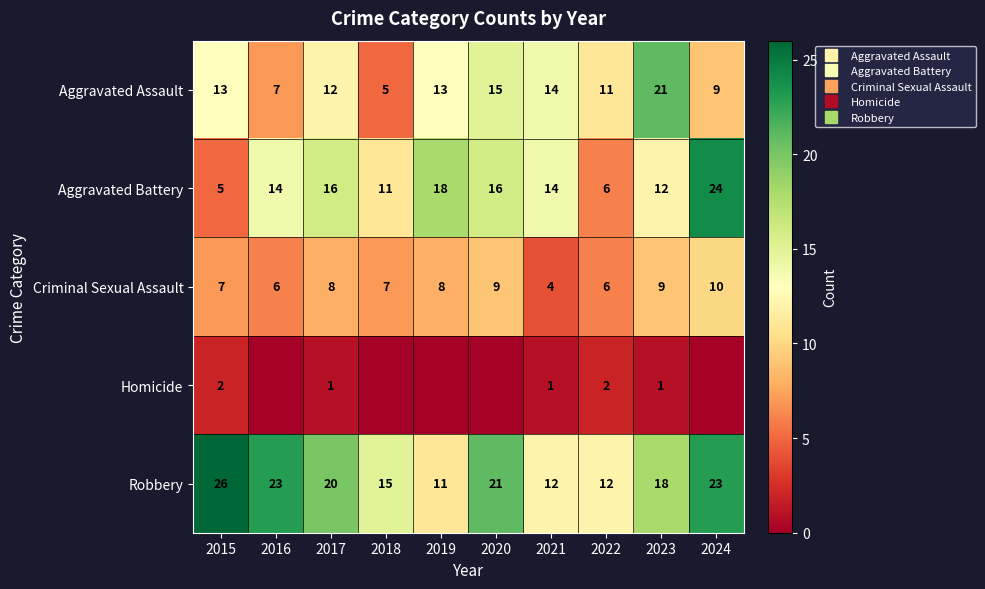

Is the value of Criminal Sexual Assault at 2017 greater than the value of Aggravated Battery at 2023?

No